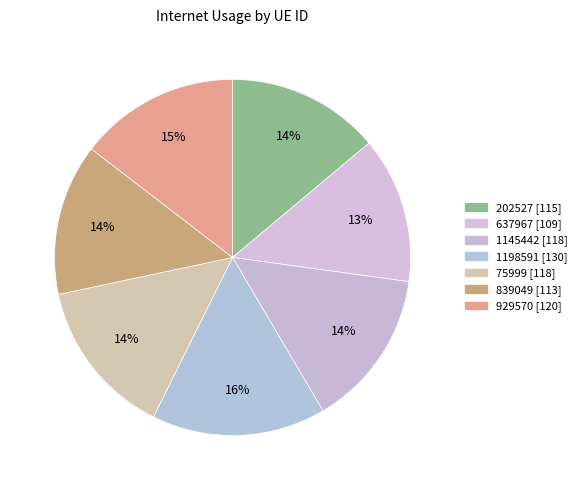

To the nearest percent, what is the combined percentage of 839049 and 75999?

28%